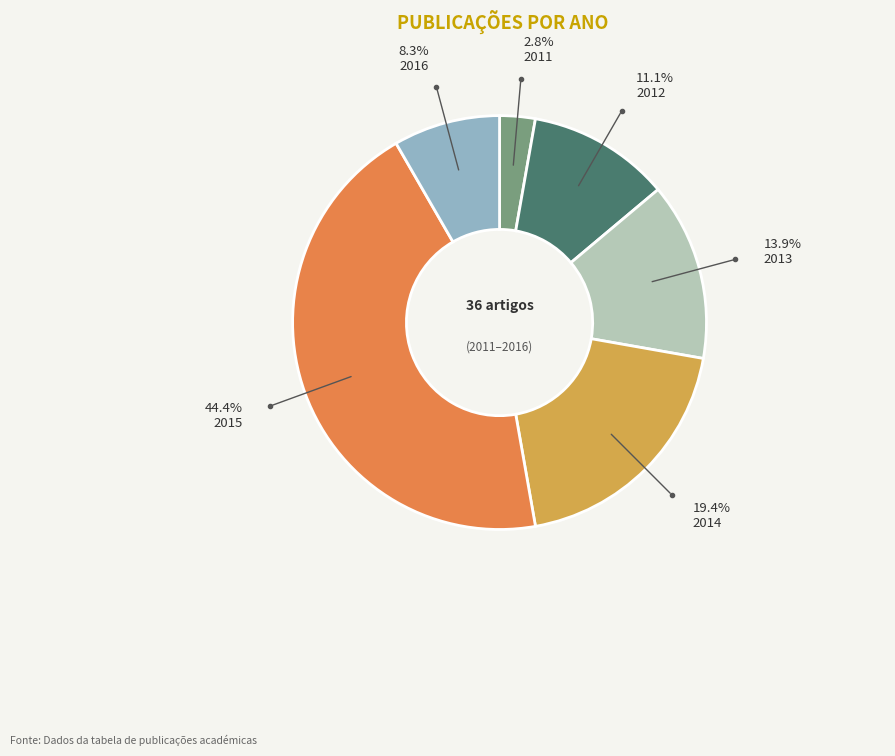

Is there any slice that represents more than half of the pie?

No